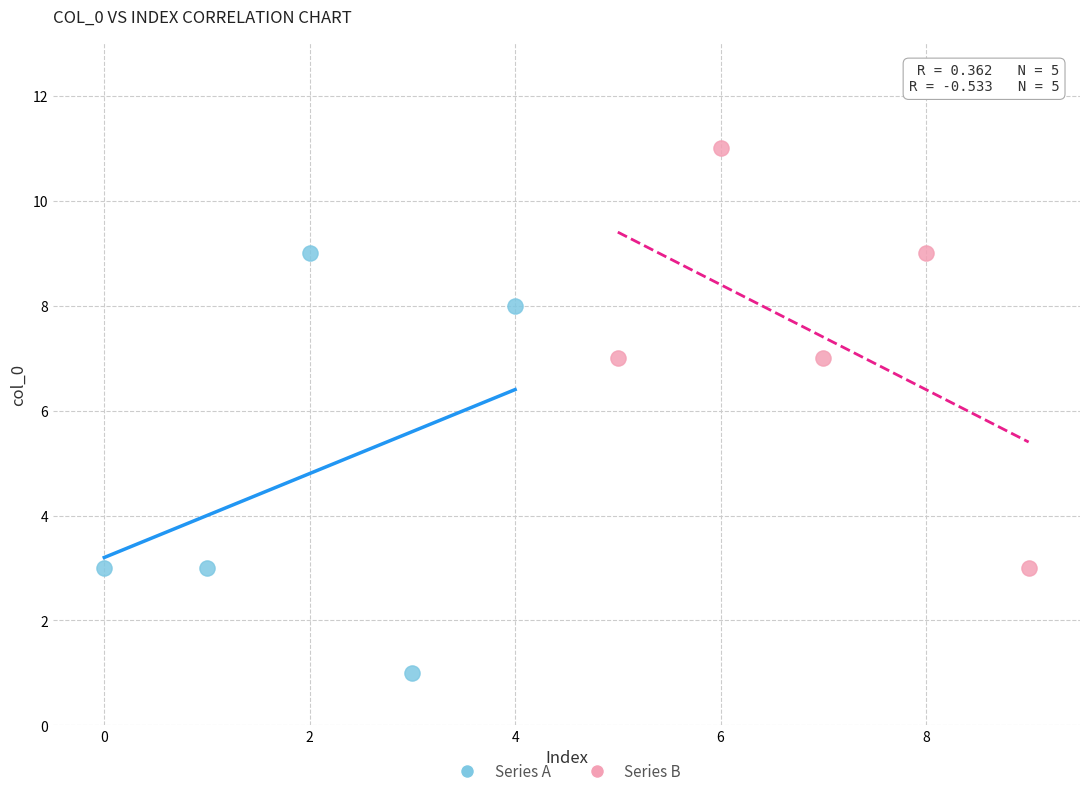

Which series contains the lowest Y value?

Series A